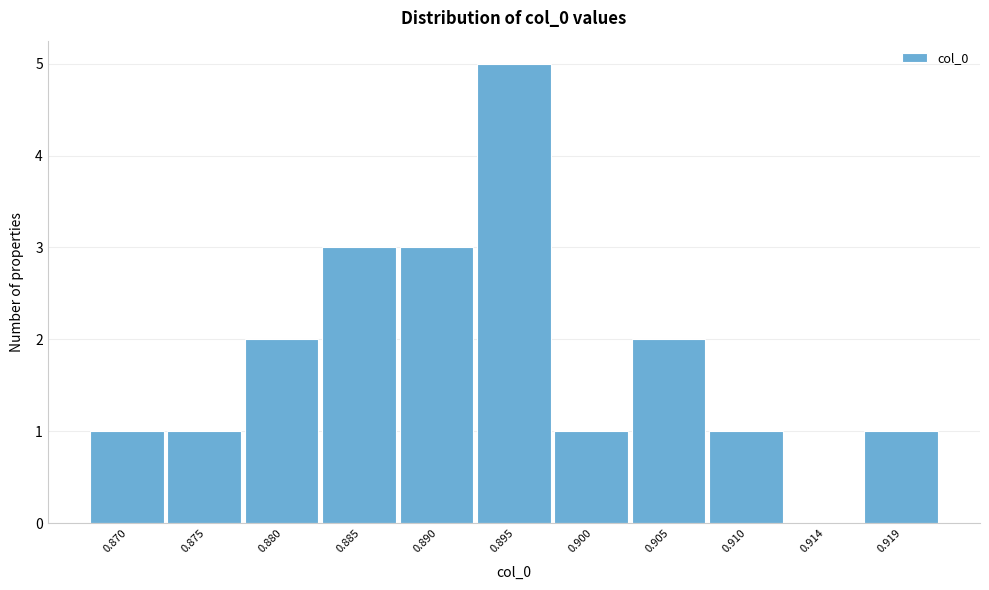

Reading left to right, transcribe all the data shown in this chart.

0.870=1	0.875=1	0.880=2	0.885=3	0.890=3	0.895=5	0.900=1	0.905=2	0.910=1	0.914=0	0.919=1